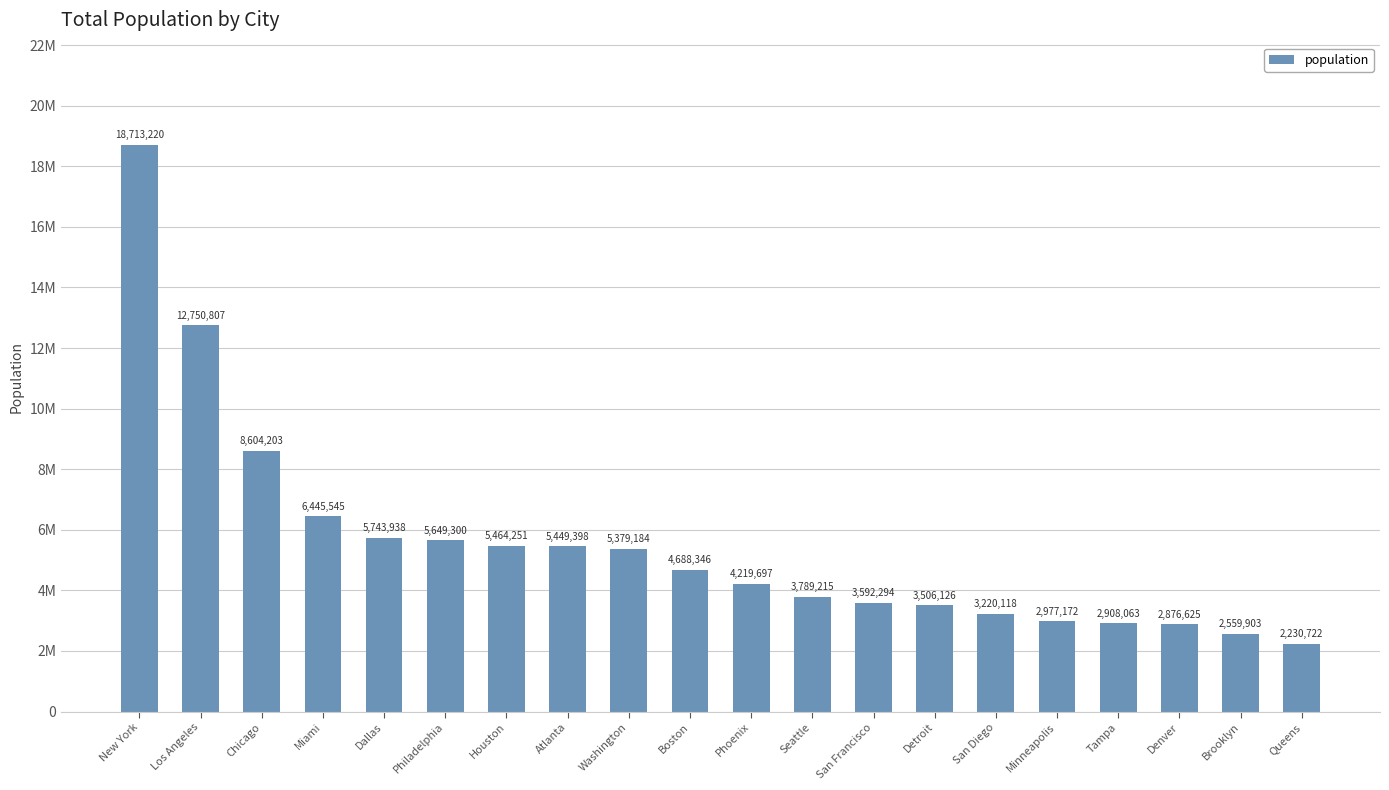

Are the bars horizontal?

No